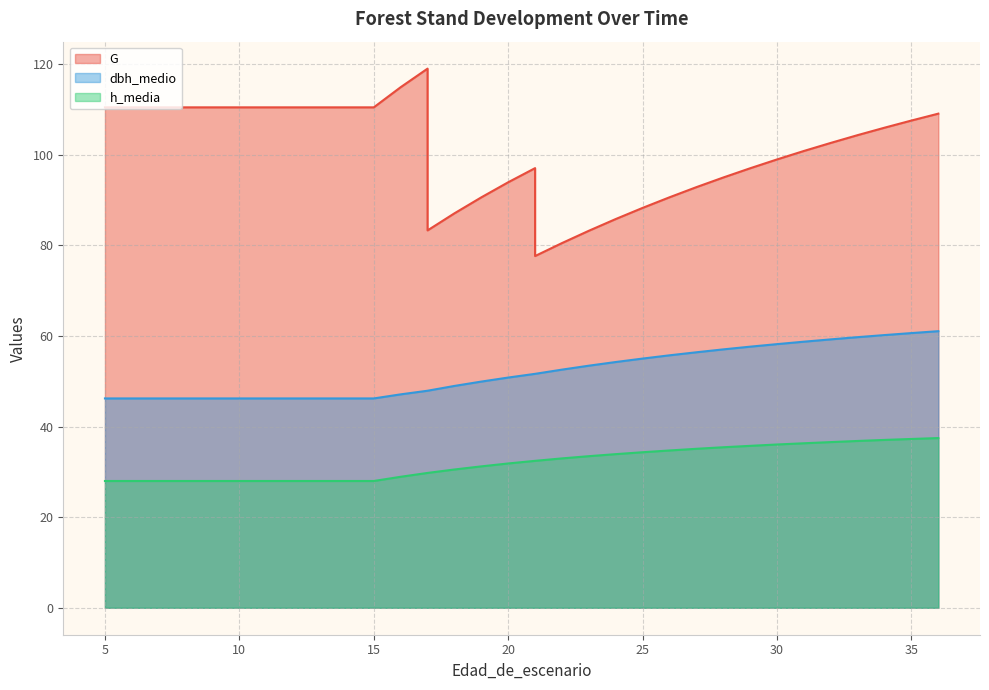

What are all the series names shown in the legend?

G, dbh_medio, h_media